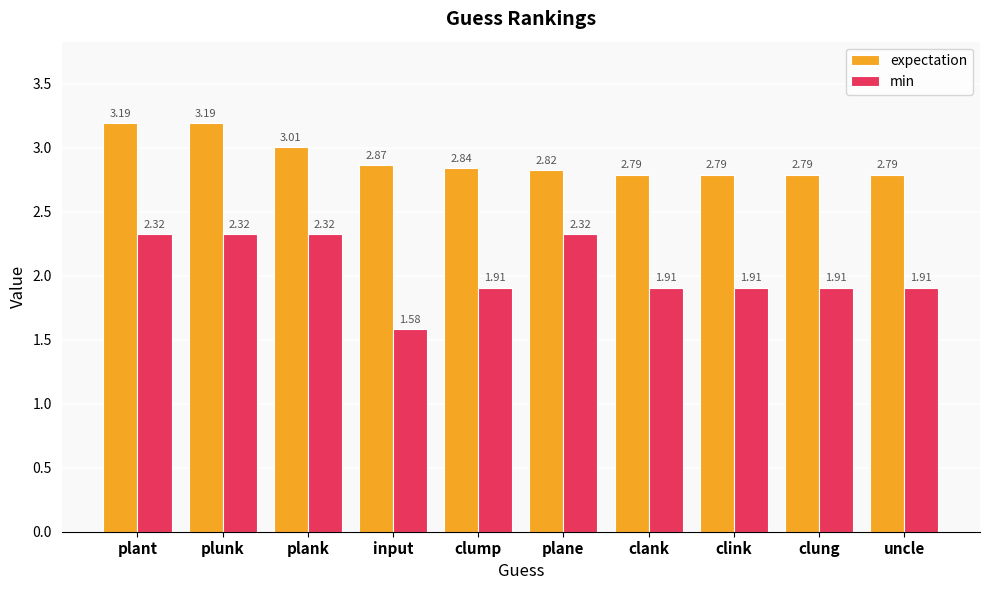

How many groups of bars are there?

10